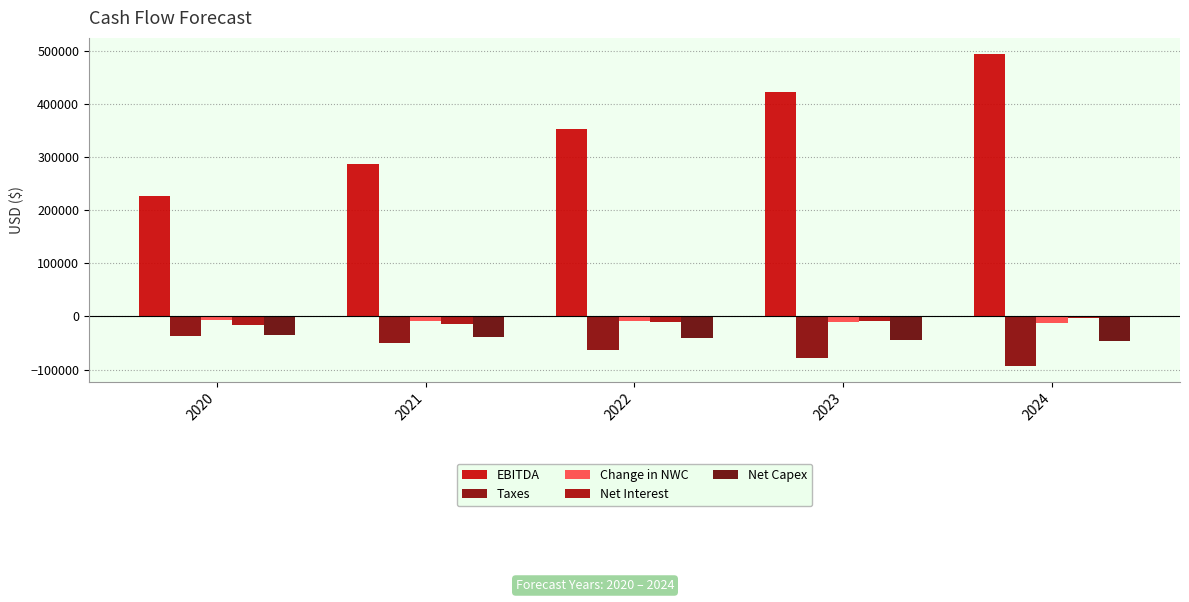

Where does the Change in NWC series first go above -9142?

2020